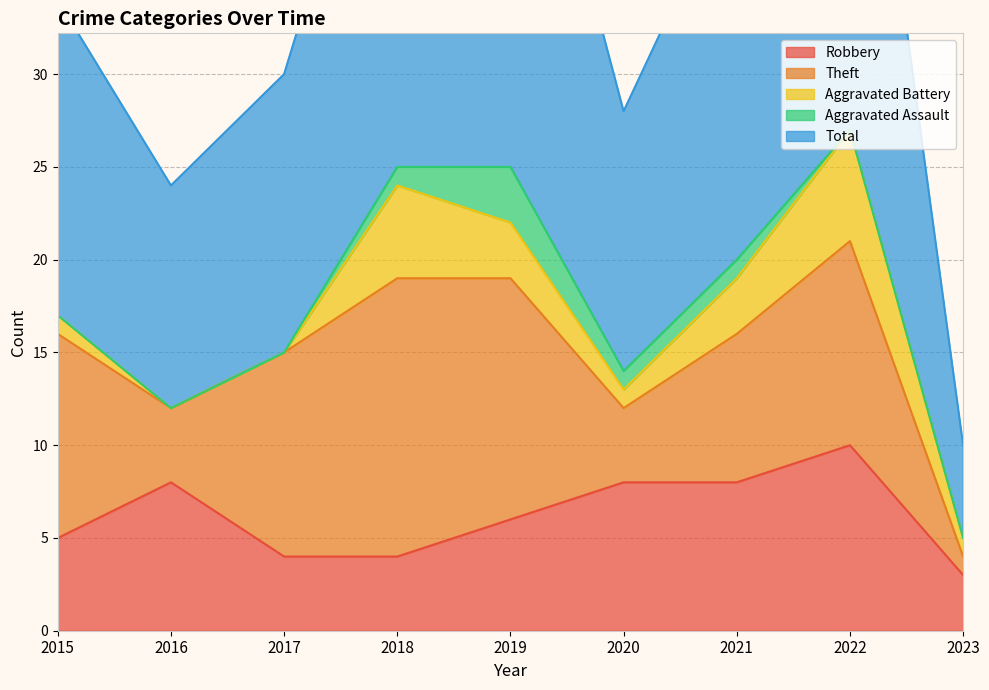

What is the highest value of the Aggravated Assault series?

3